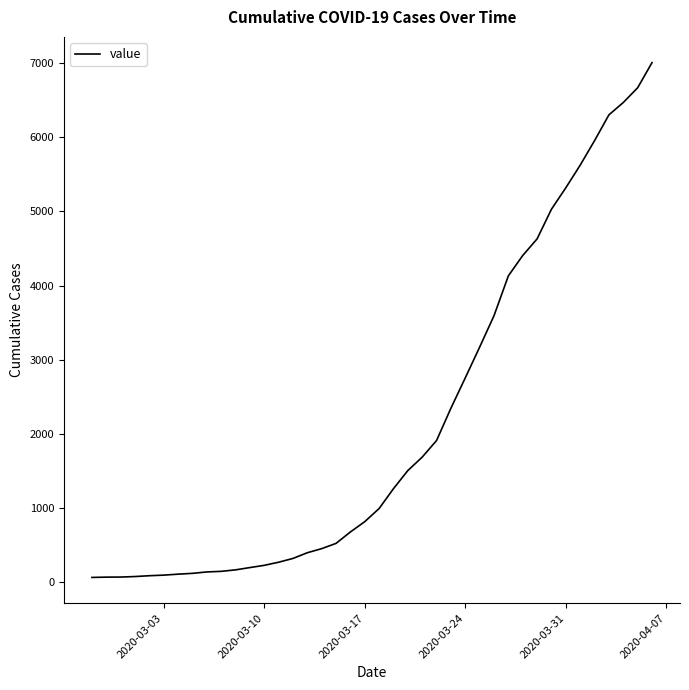

What is the maximum value shown in the chart?

7005